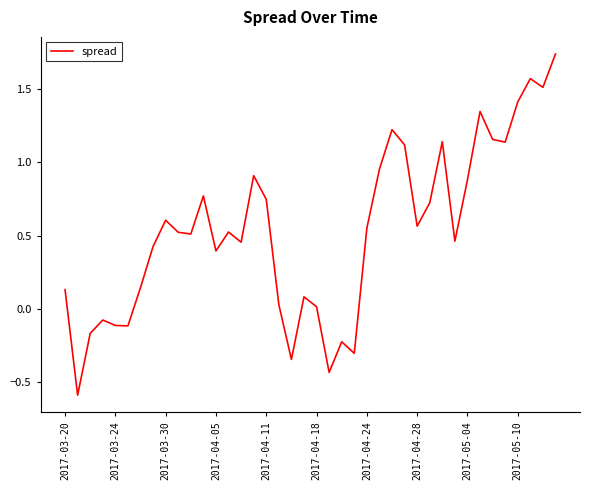

What is the minimum value shown in the chart?

-0.6